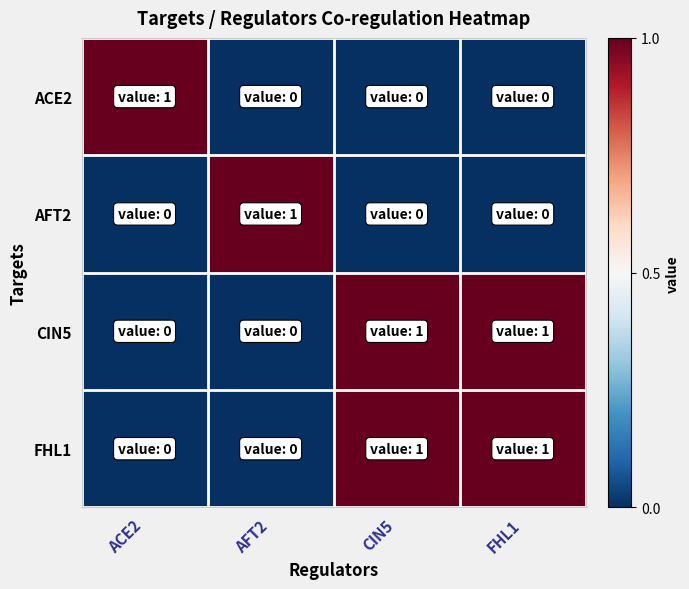

Which series has the largest total across all categories?

CIN5